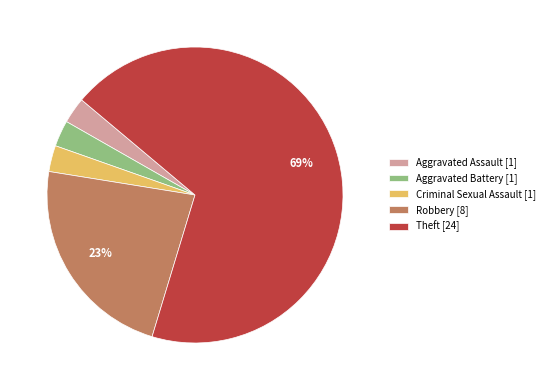

Which slice is the largest?

Theft [24]